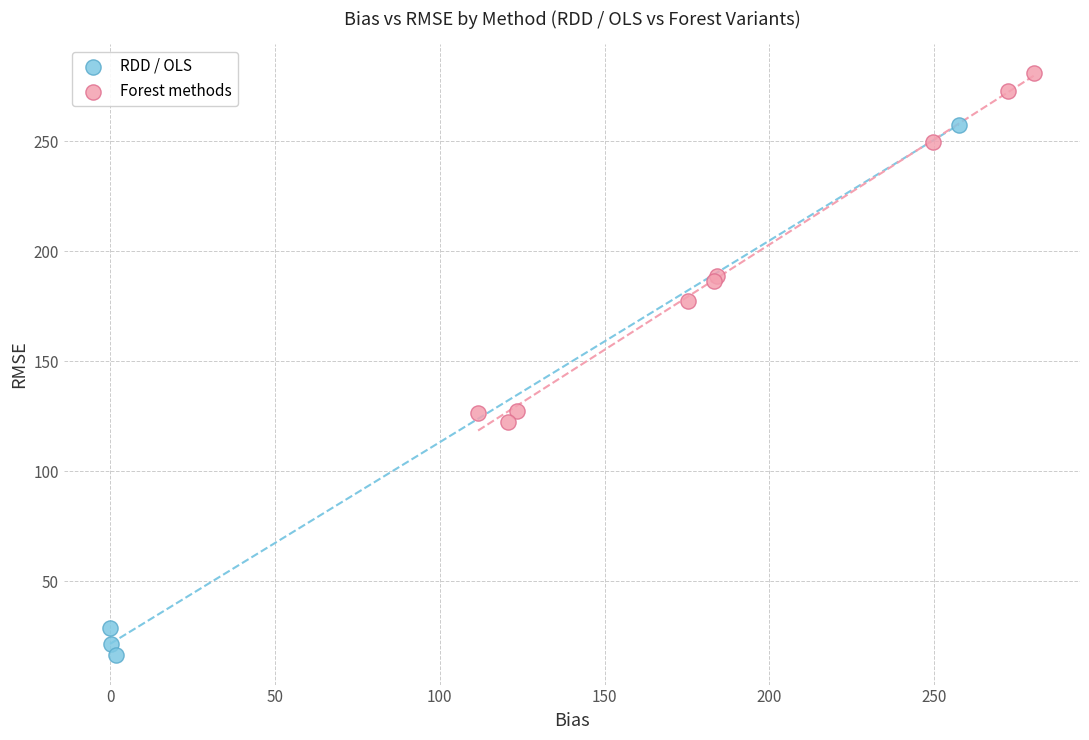

Which series reaches the maximum Y coordinate?

Forest methods